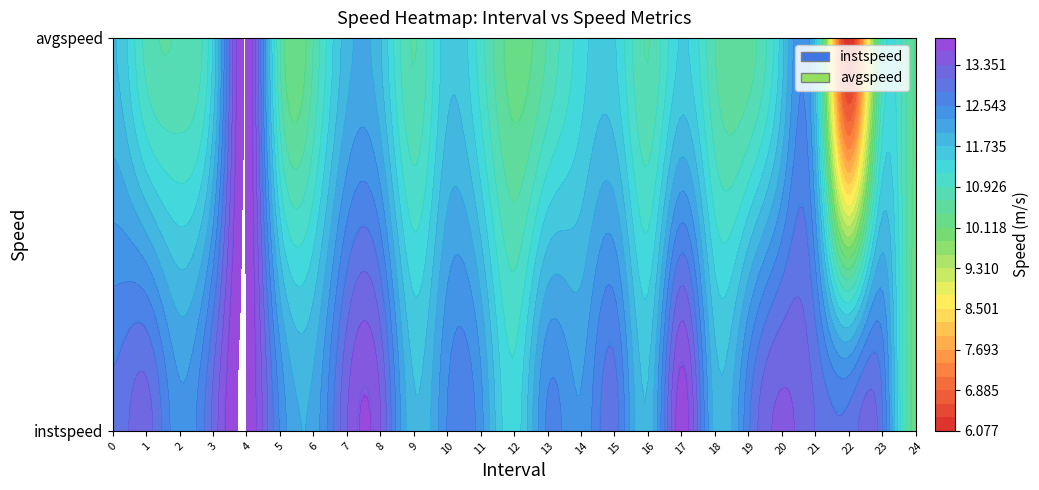

What is the difference between the maximum and second lowest values in the avgspeed series?

3.6